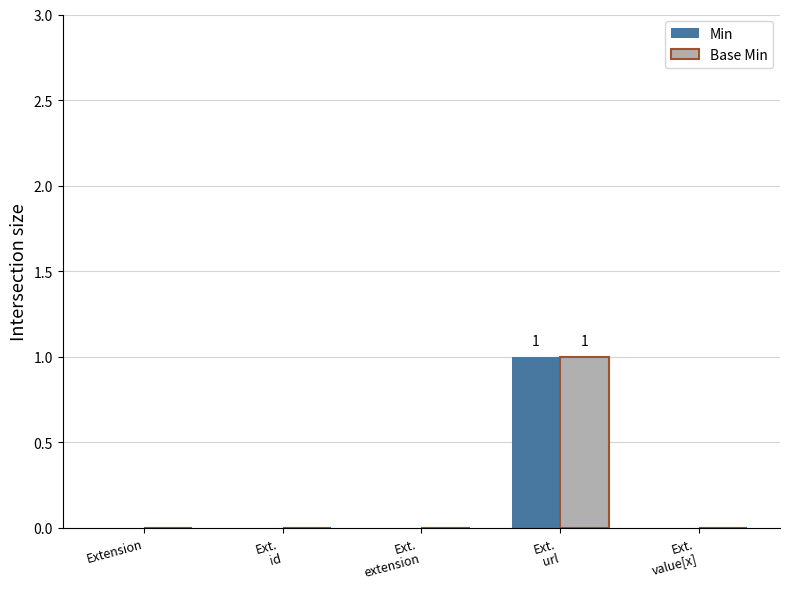

What is the highest value of the Min series?

1